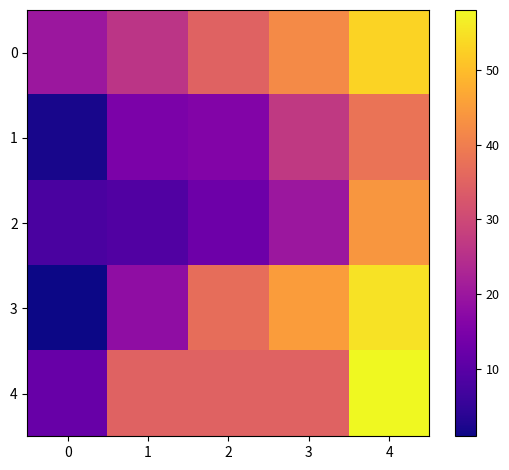

What is the maximum value shown in the chart?

58